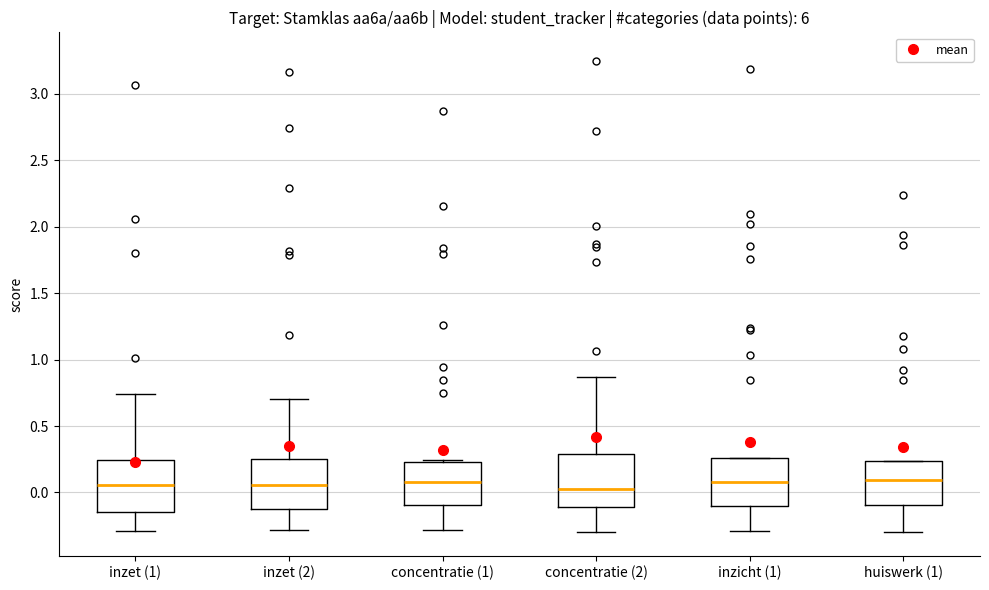

Reading left to right, read every box against the y-axis: the position of its median line, the range the box covers, and the ends of its whiskers. The values are not printed on the chart, so give them approximately, as read against the axis.

inzet (1): median 0.05, box -0.15 to 0.25, whiskers -0.30 to 0.75
inzet (2): median 0.05, box -0.10 to 0.25, whiskers -0.30 to 0.70
concentratie (1): median 0.10, box -0.10 to 0.25, whiskers -0.30 to 0.25 (just above the box's upper edge)
concentratie (2): median 0.00, box -0.10 to 0.30, whiskers -0.30 to 0.85
inzicht (1): median 0.10, box -0.10 to 0.25, whiskers -0.30 to 0.25
huiswerk (1): median 0.10, box -0.10 to 0.25, whiskers -0.30 to 0.25